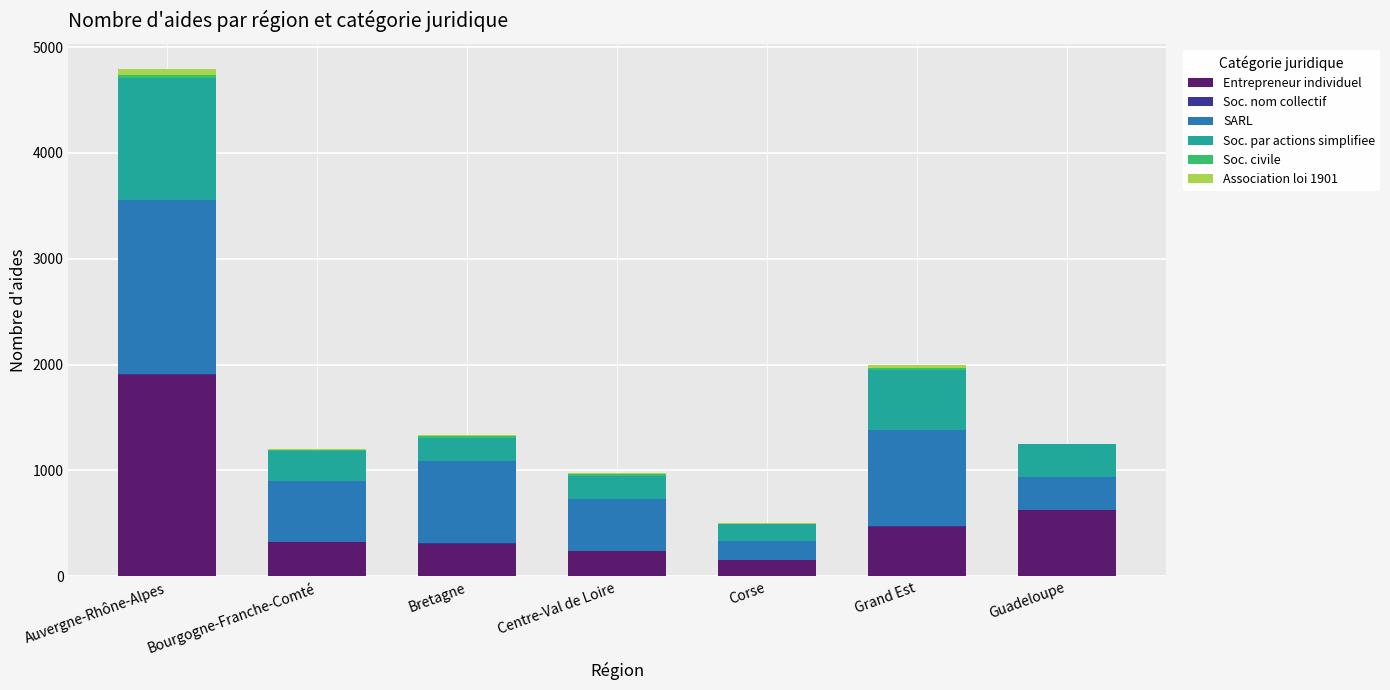

What is the total value across all series at Guadeloupe?

1246